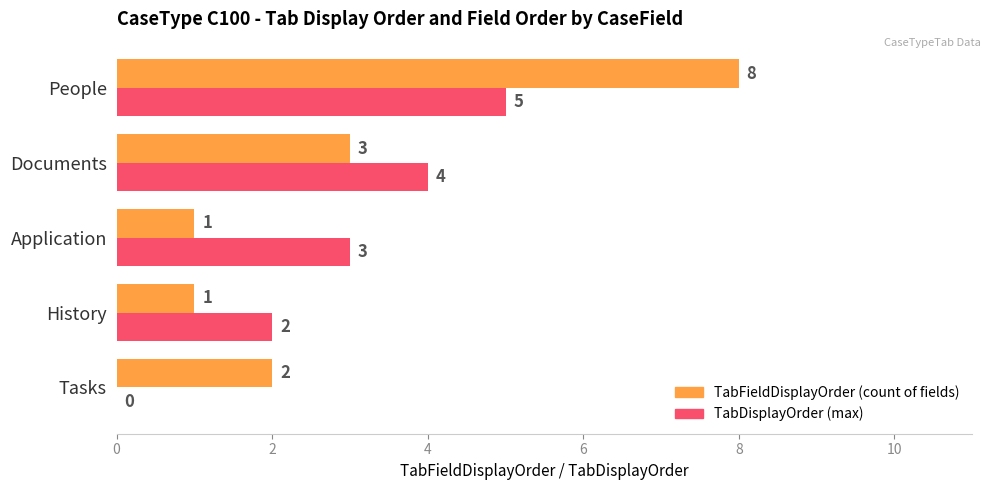

At which category is the sum across all series the highest?

People